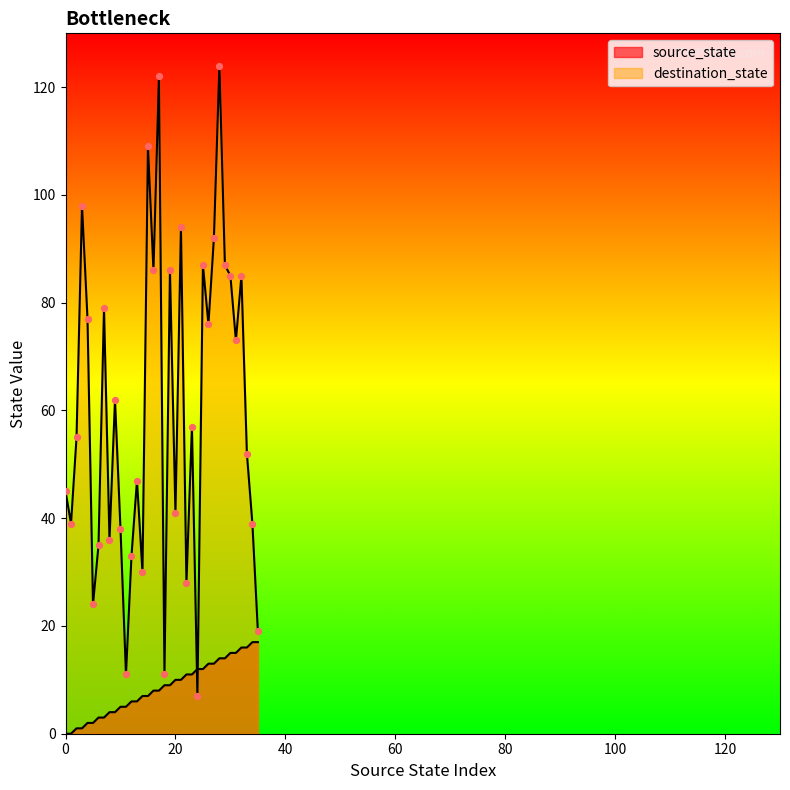

What are all the series names shown in the legend?

source_state, destination_state